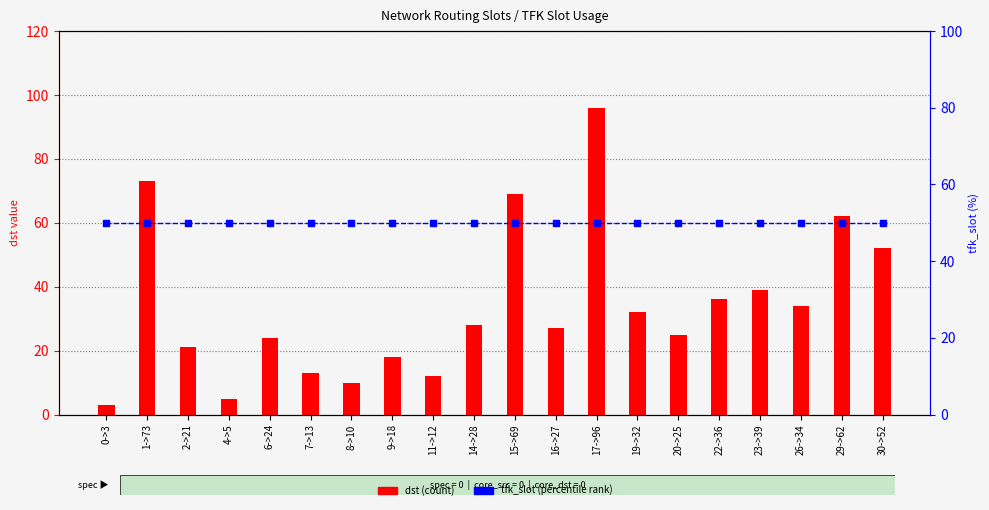

What is the total value across all series at 8->10?

60